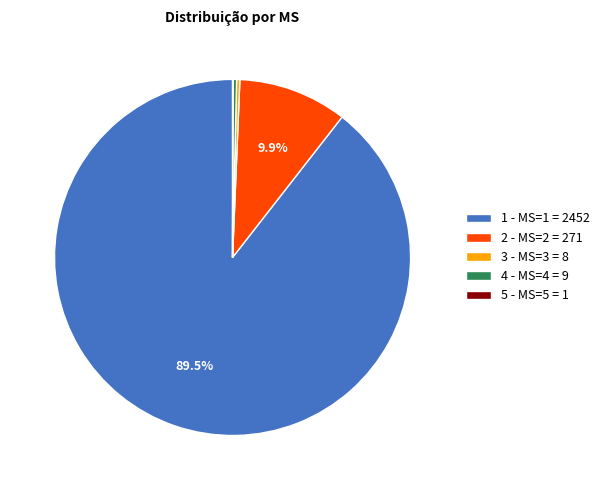

How much of the chart is everything except 2 - MS=2 = 271?

90.1%